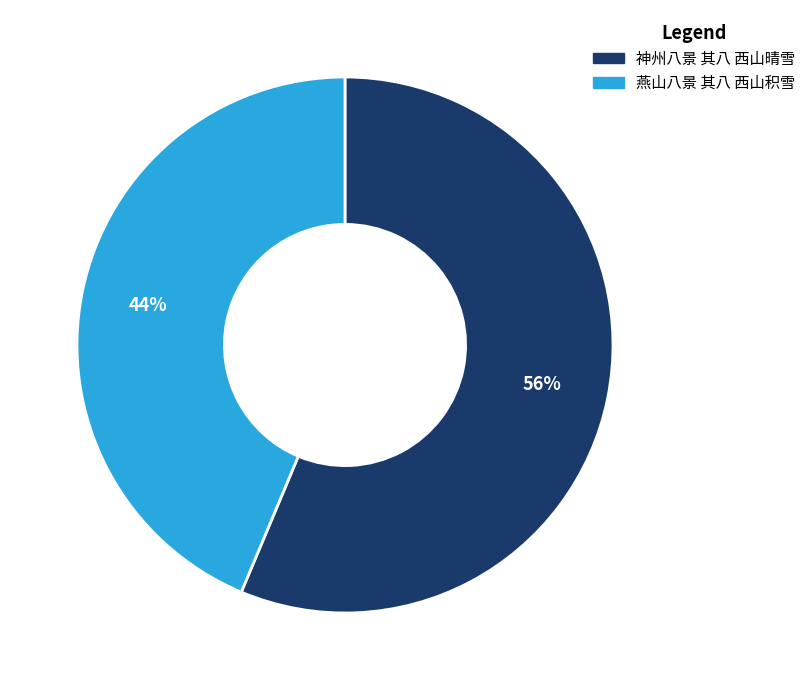

Which category has the biggest portion of the pie?

神州八景 其八 西山晴雪